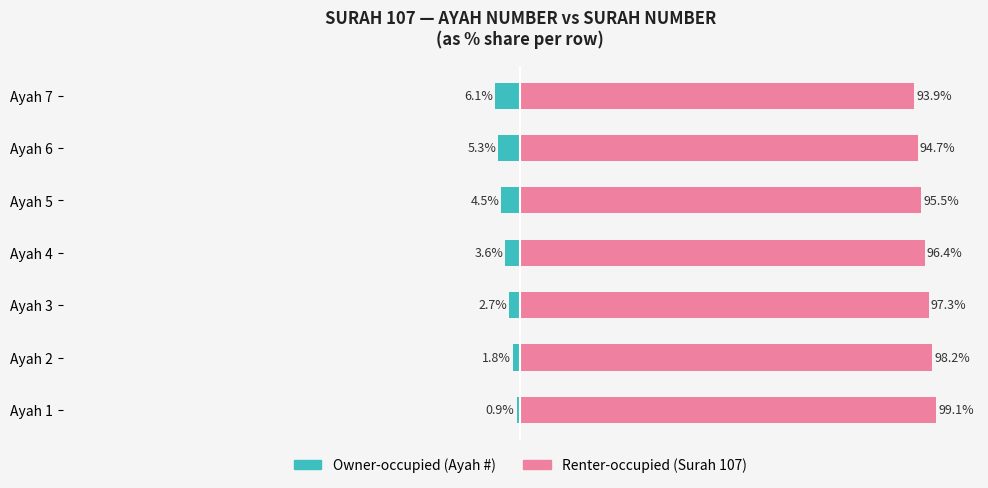

What is the difference between the second highest and second lowest values in the Renter-occupied series?

3.5